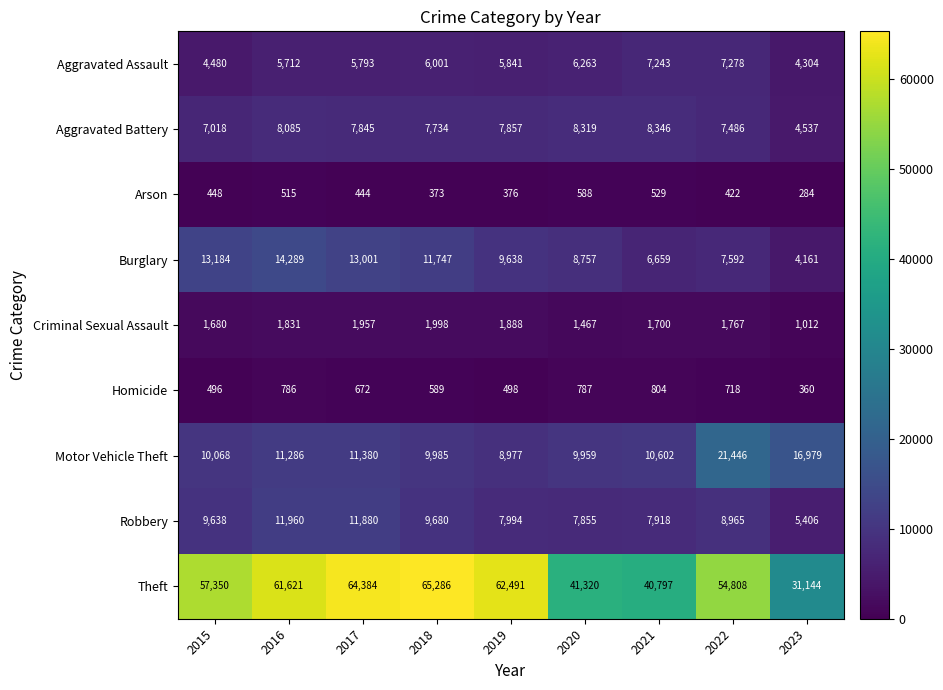

Count the number of categories in the chart.

9